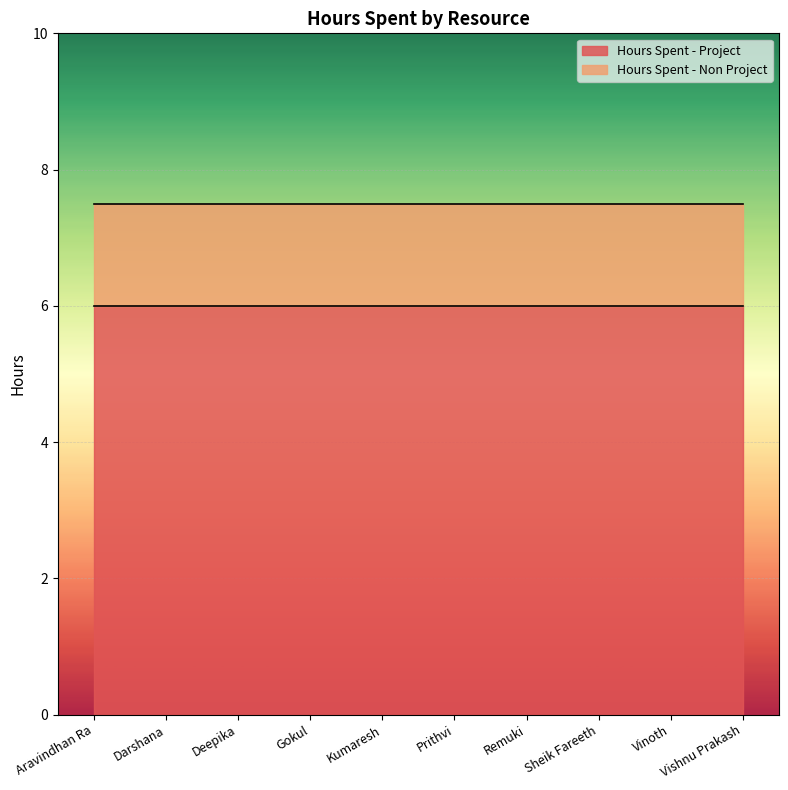

Reading left to right, transcribe all the data shown in this chart.

Hours Spent - Project: 6.0	6.0	6.0	6.0	6.0	6.0	6.0	6.0	6.0	6.0
Hours Spent - Non Project: 1.5	1.5	1.5	1.5	1.5	1.5	1.5	1.5	1.5	1.5